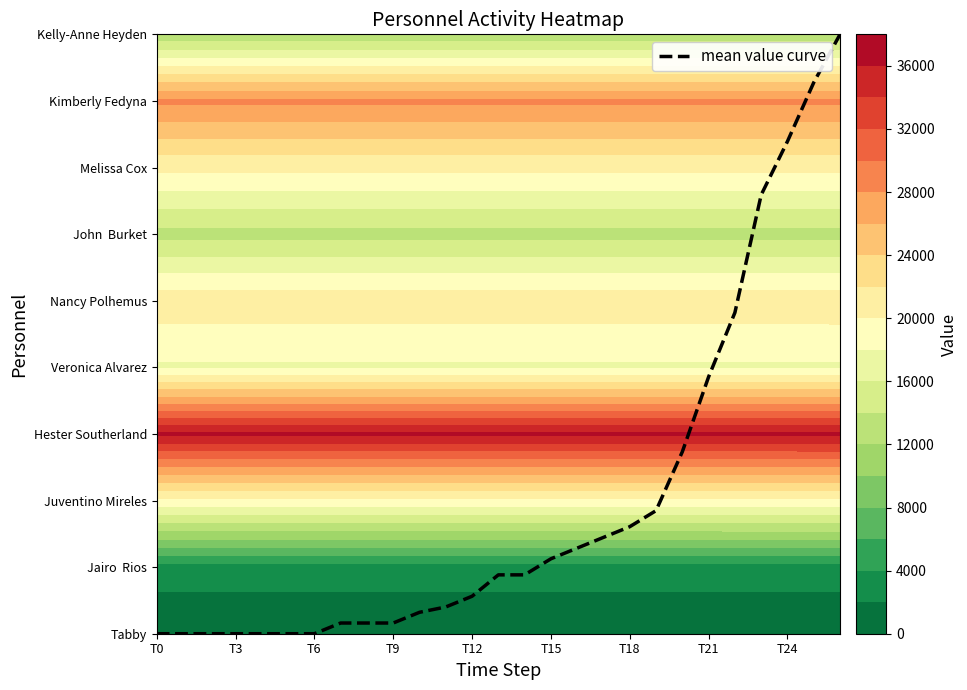

Reading left to right, what are all the values shown in this chart?

0.0	0.0	0.0	0.0	0.0	0.0	0.0	0.2	0.2	0.2	0.3	0.4	0.6	0.9	0.9	1.1	1.3	1.4	1.6	1.8	2.7	3.9	4.8	6.6	7.4	8.3	9.0